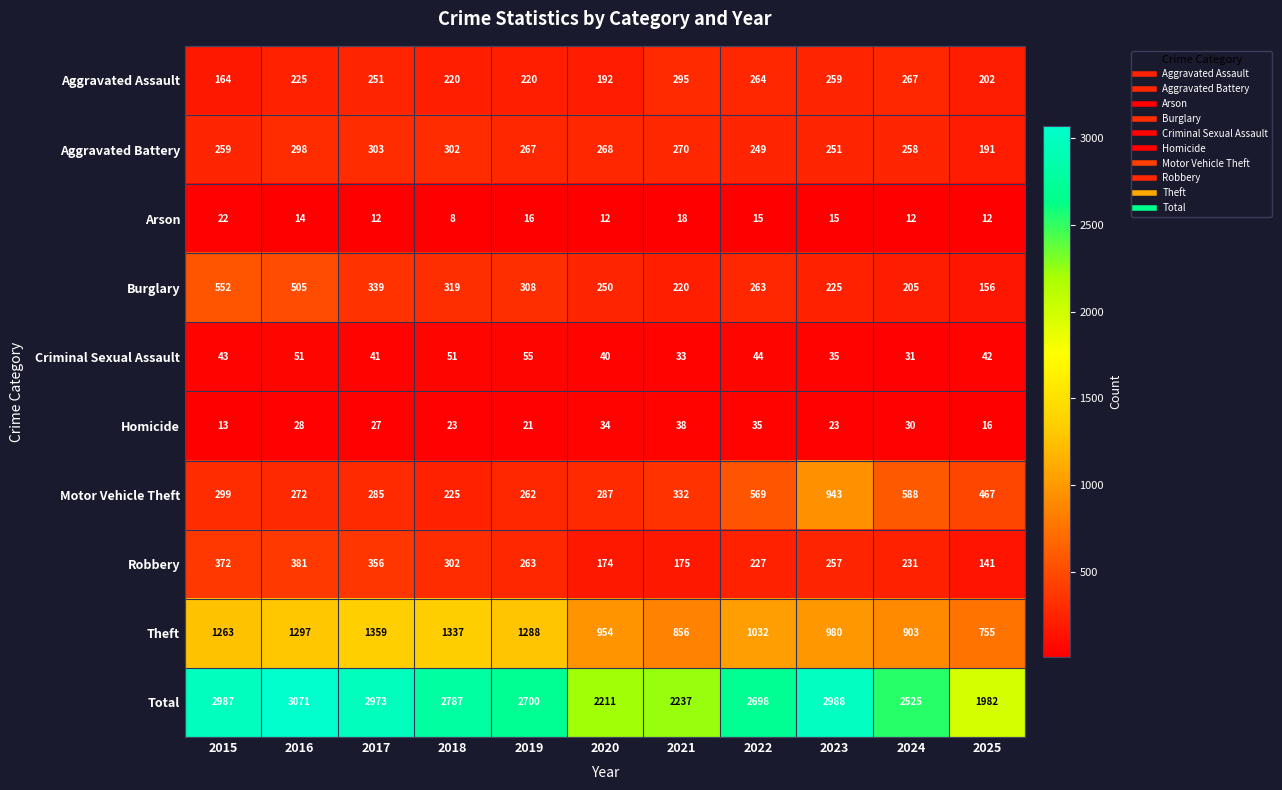

How many values in the Total series are below 2700?

5